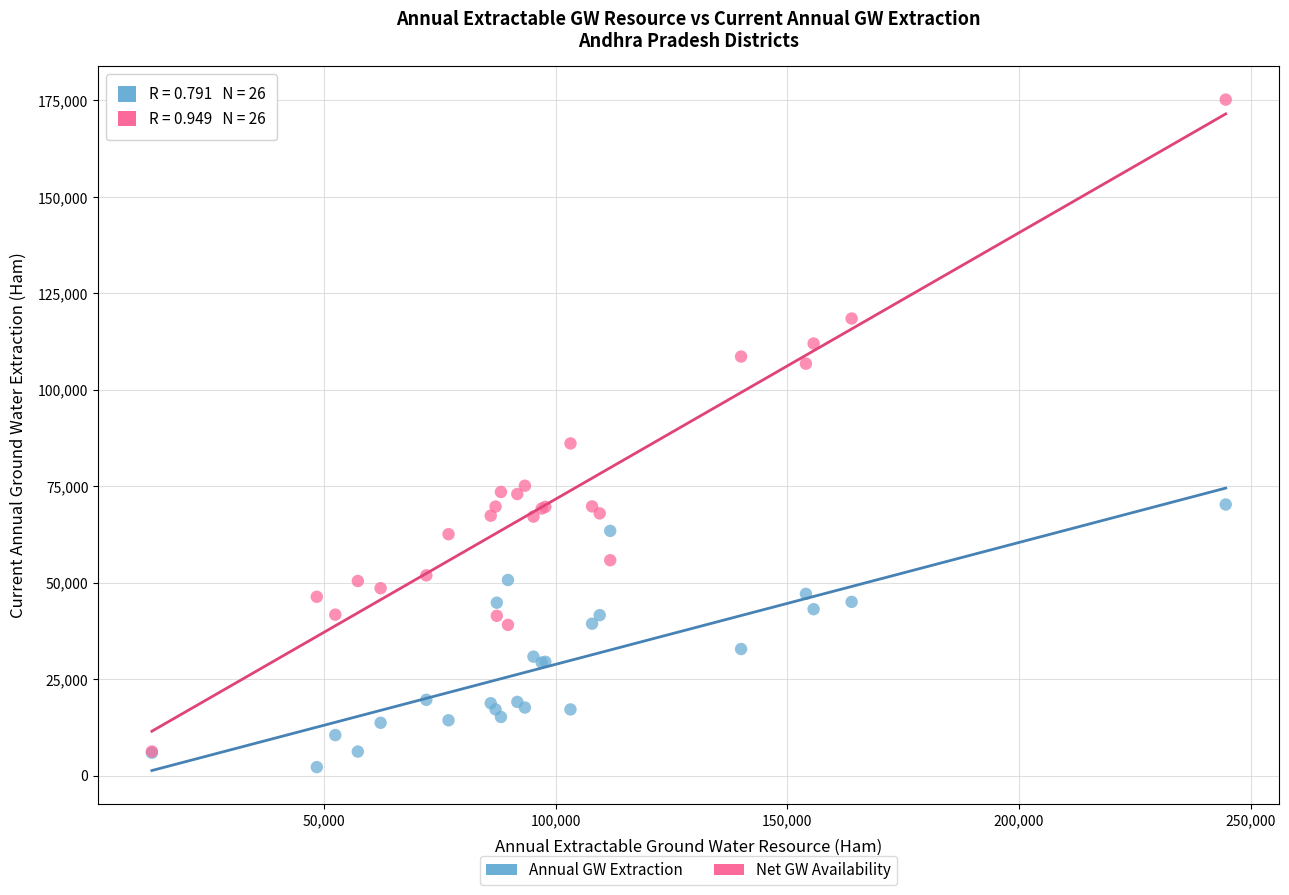

Across all series, what Y value is closest to 88706?

86094.3